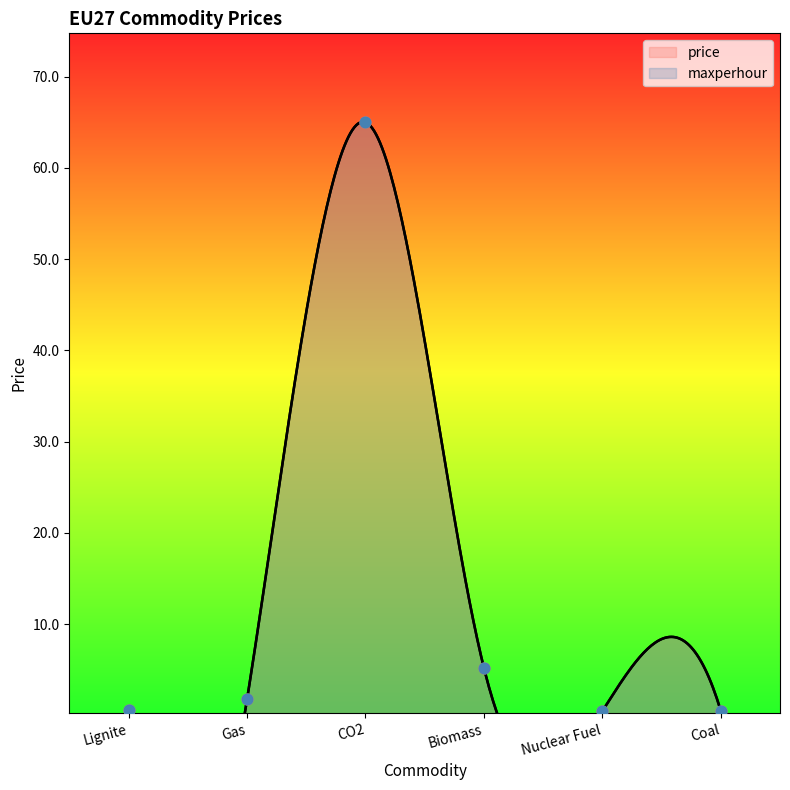

Which series reaches the maximum Y coordinate?

price